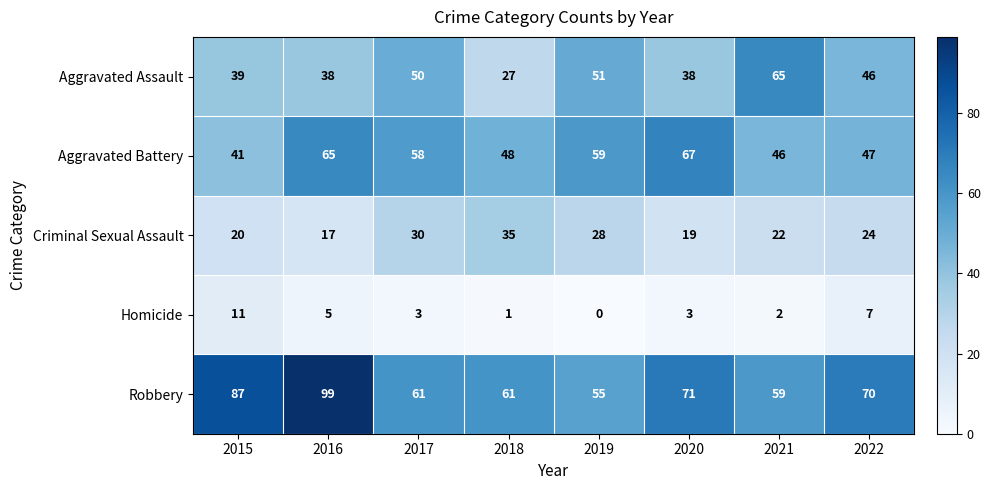

What is the difference between the maximum and second lowest values in the Robbery series?

40